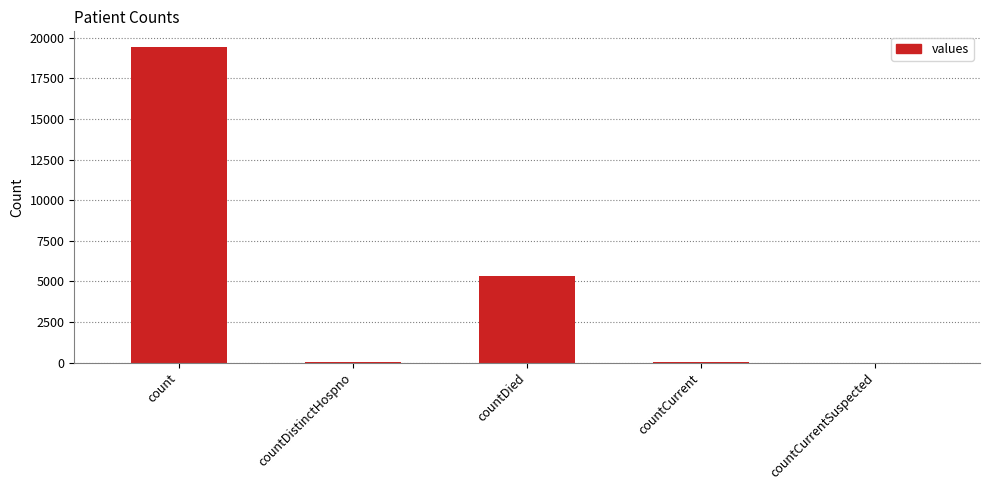

Between countCurrentSuspected and countDied, which is larger?

countDied